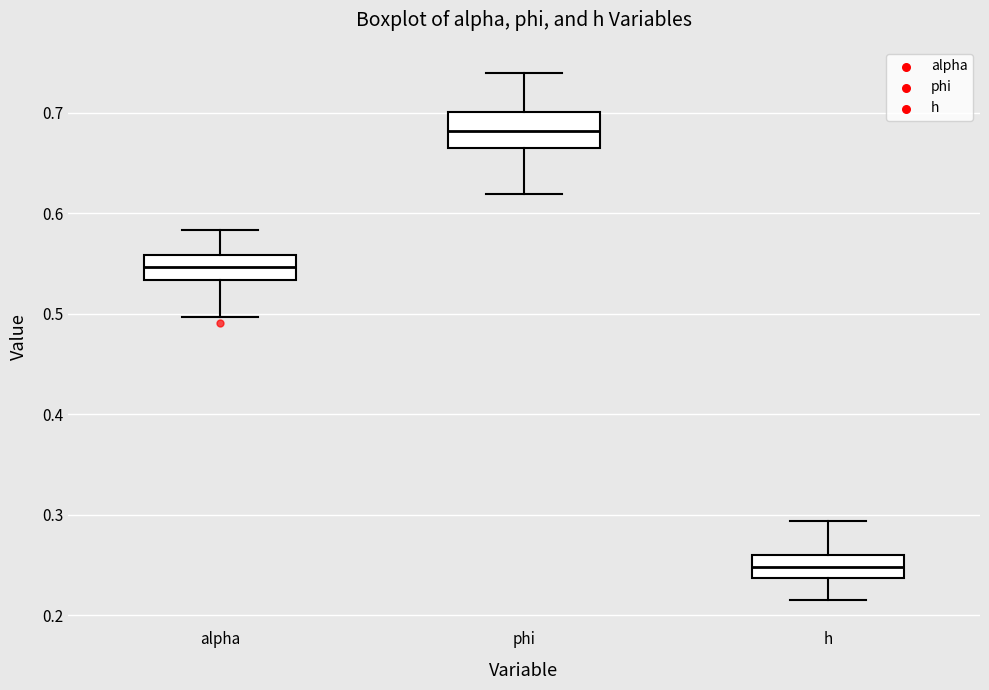

Where does the median line of the box for h sit on the y-axis? The values are not printed on the chart, so give them approximately, as read against the axis.

0.25